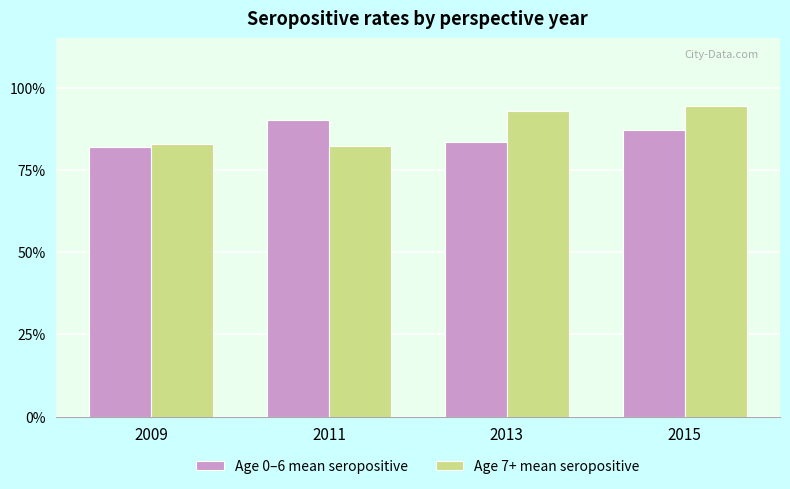

Rank the series at 2009 from highest to lowest value.

Age 7+ mean seropositive, Age 0–6 mean seropositive